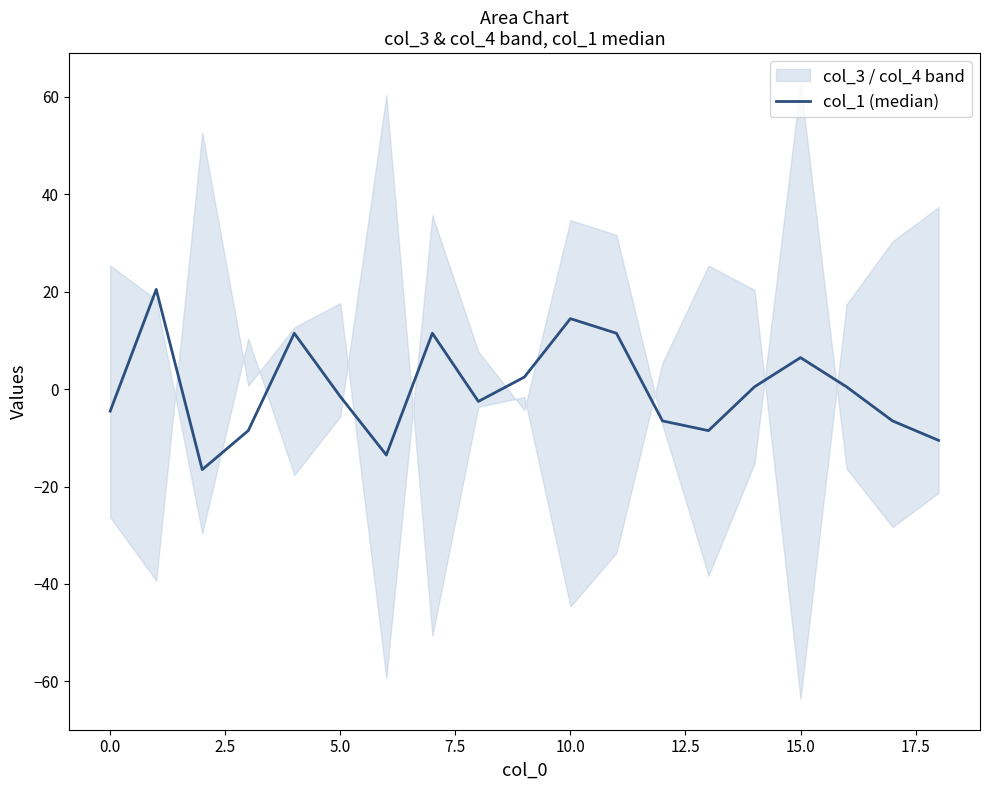

Between 14 and 17, which is larger?

14